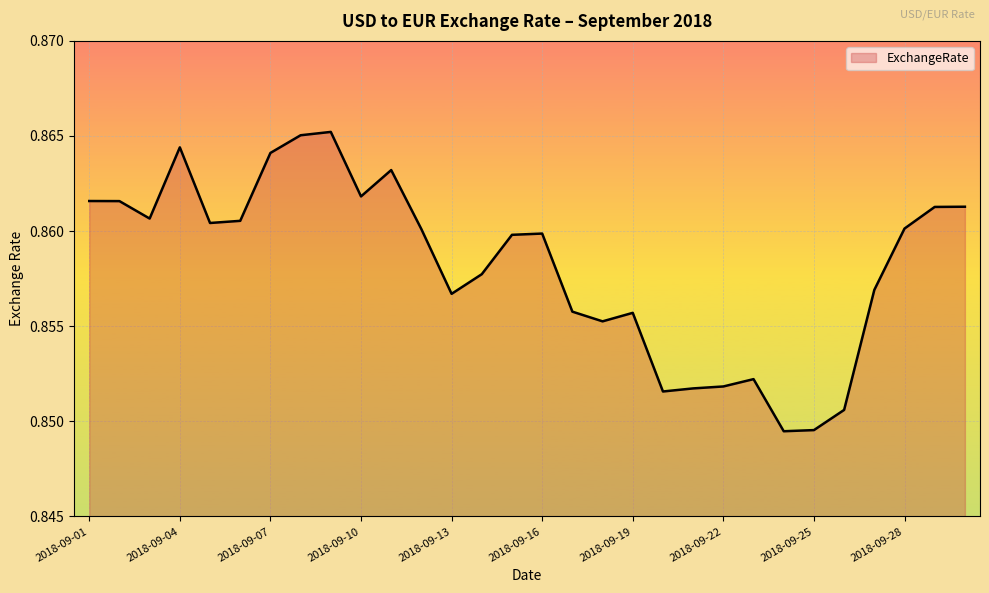

Which label corresponds to the smallest value in the chart?

2018-09-24